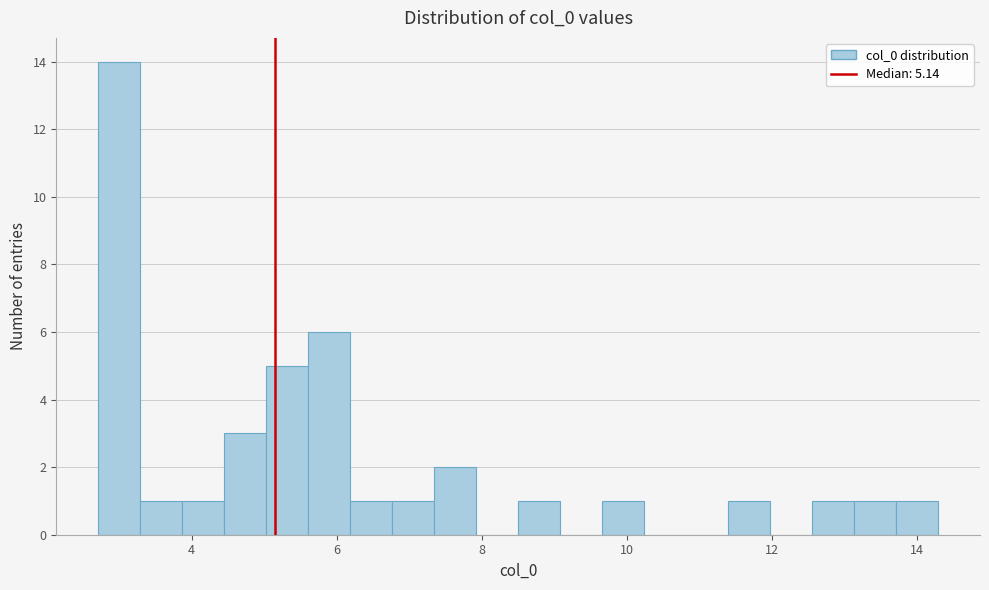

Around what value on the x-axis is the tallest bar? Give the approximate position of its centre, as read against the axis.

3.0